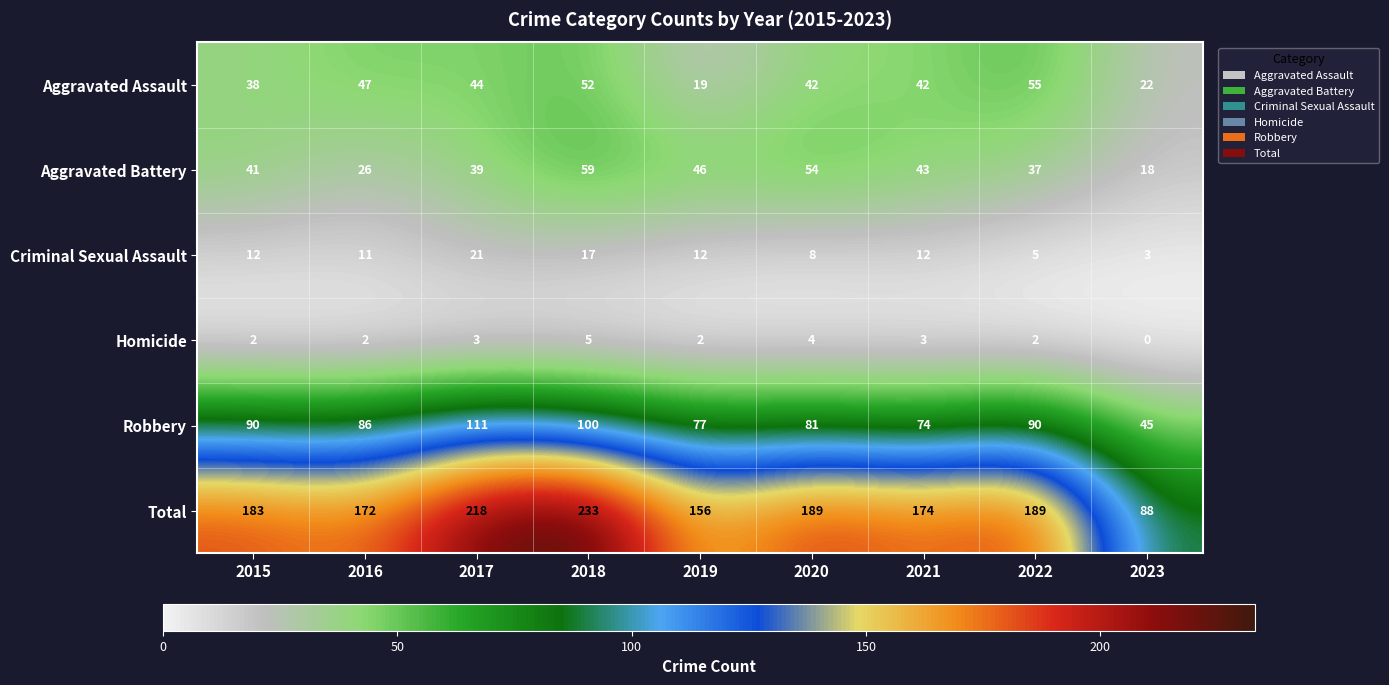

Between 2015 and 2016, which series saw the biggest shift?

Aggravated Battery